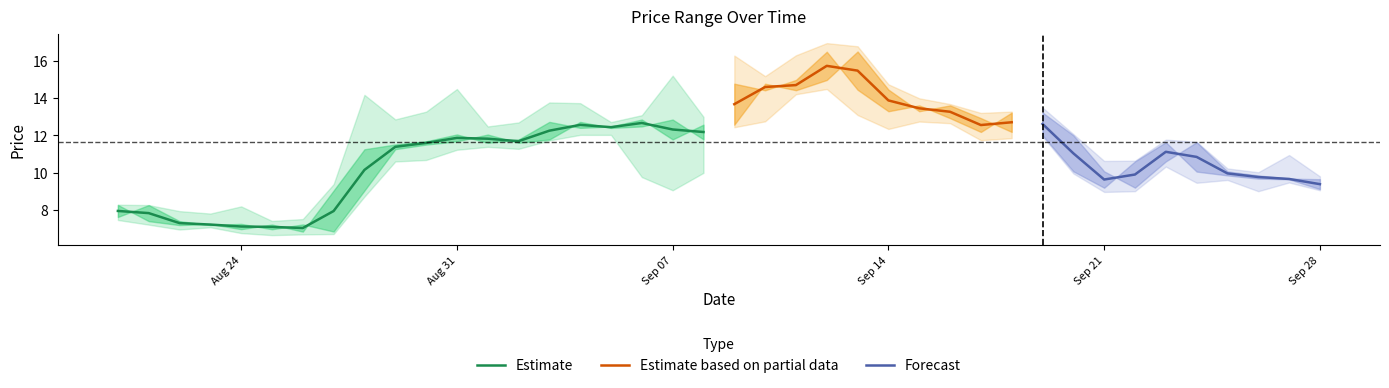

True or false: low and close cross at least once.

False